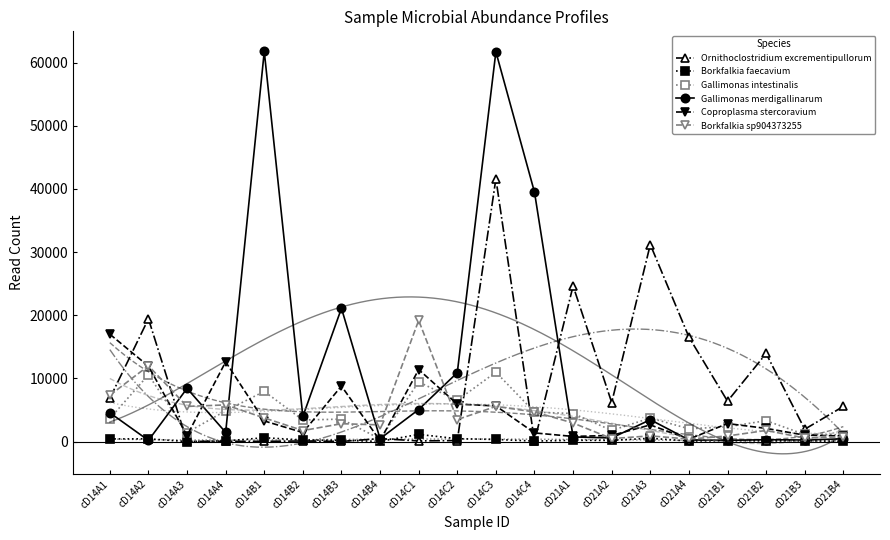

How many interior local valleys does the Coproplasma stercoravium series have?

5